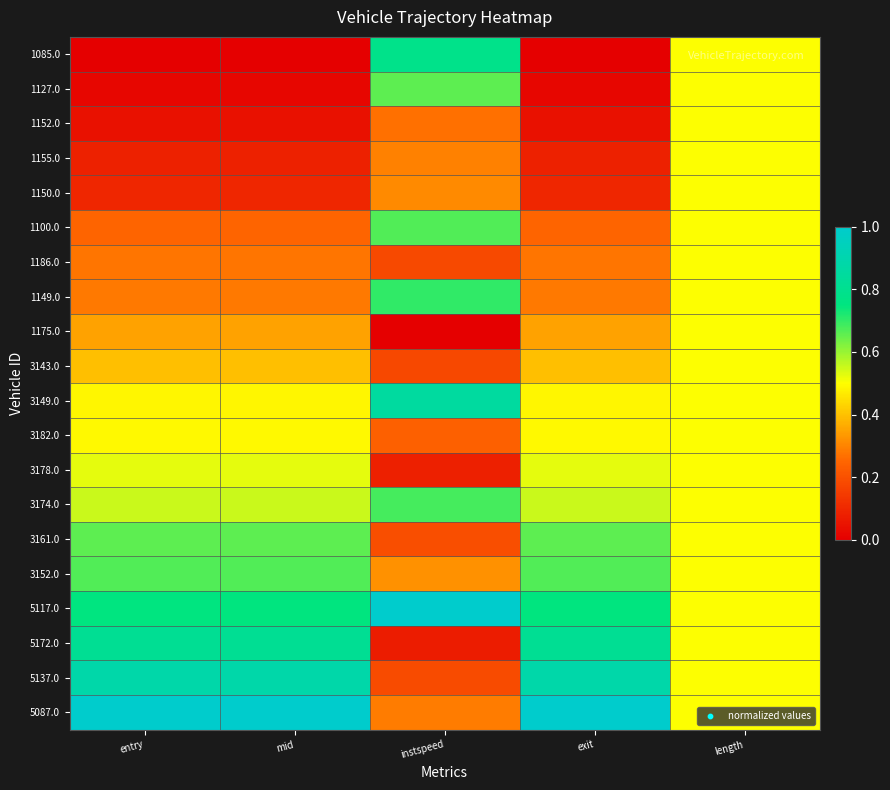

Reading left to right, extract all data points from this chart.

1085.0: entry=0.0	mid=0.0	instspeed=0.8	exit=0.0	length=0.5
1127.0: entry=0.0	mid=0.0	instspeed=0.7	exit=0.0	length=0.5
1152.0: entry=0.0	mid=0.0	instspeed=0.3	exit=0.0	length=0.5
1155.0: entry=0.1	mid=0.1	instspeed=0.3	exit=0.1	length=0.5
1150.0: entry=0.1	mid=0.1	instspeed=0.3	exit=0.1	length=0.5
1100.0: entry=0.2	mid=0.2	instspeed=0.7	exit=0.2	length=0.5
1186.0: entry=0.3	mid=0.3	instspeed=0.2	exit=0.3	length=0.5
1149.0: entry=0.3	mid=0.3	instspeed=0.7	exit=0.3	length=0.5
1175.0: entry=0.4	mid=0.4	instspeed=0.0	exit=0.4	length=0.5
3143.0: entry=0.4	mid=0.4	instspeed=0.2	exit=0.4	length=0.5
3149.0: entry=0.5	mid=0.5	instspeed=0.9	exit=0.5	length=0.5
3182.0: entry=0.5	mid=0.5	instspeed=0.2	exit=0.5	length=0.5
3178.0: entry=0.5	mid=0.5	instspeed=0.1	exit=0.5	length=0.5
3174.0: entry=0.6	mid=0.6	instspeed=0.7	exit=0.6	length=0.5
3161.0: entry=0.7	mid=0.7	instspeed=0.2	exit=0.7	length=0.5
3152.0: entry=0.7	mid=0.7	instspeed=0.3	exit=0.7	length=0.5
5117.0: entry=0.8	mid=0.7	instspeed=1.0	exit=0.7	length=0.5
5172.0: entry=0.8	mid=0.8	instspeed=0.1	exit=0.8	length=0.5
5137.0: entry=0.9	mid=0.9	instspeed=0.2	exit=0.9	length=0.5
5087.0: entry=1.0	mid=1.0	instspeed=0.3	exit=1.0	length=0.5